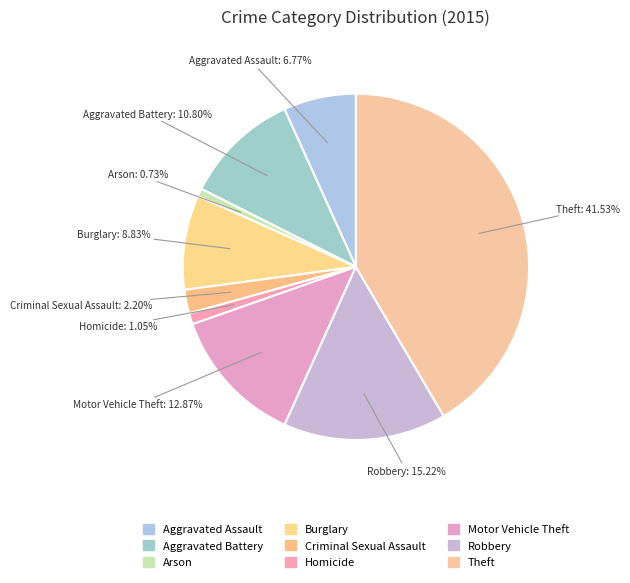

What percentage is the Theft slice, to the nearest percent?

42%